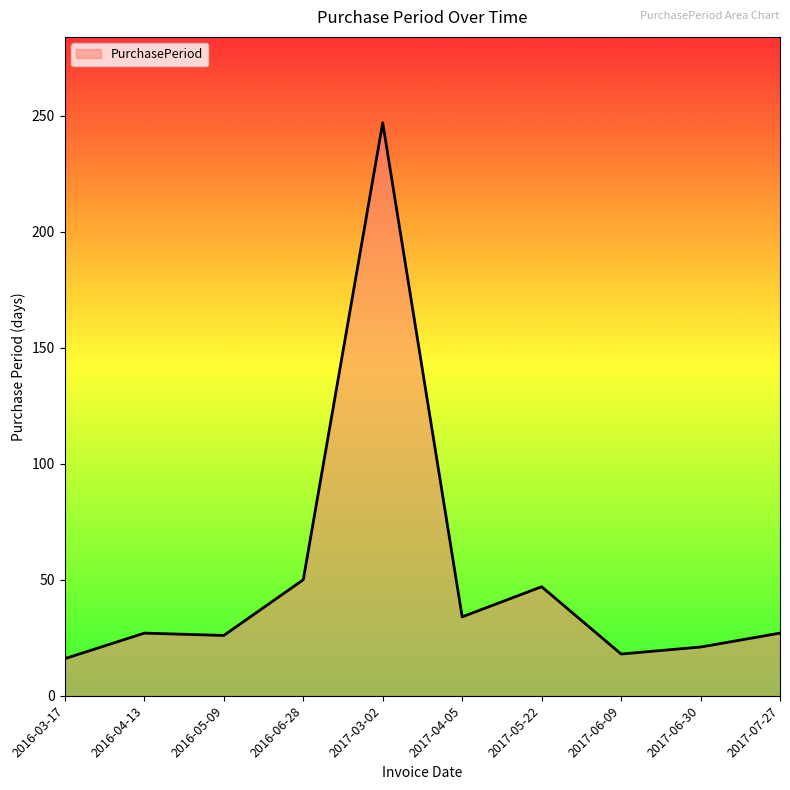

The value at 2016-05-09 is 37. True or false?

False